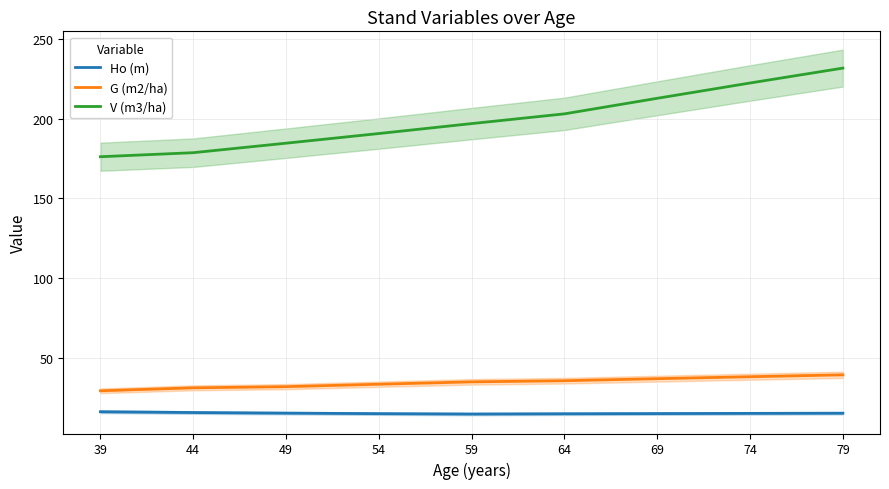

What is the average value of the V (m3/ha) series?

199.6